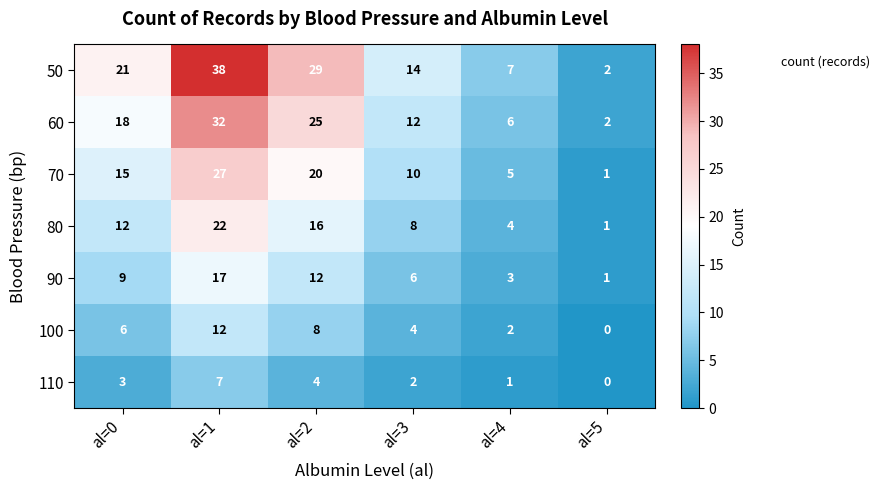

Is it true that 100 equals 4 at al=3?

True